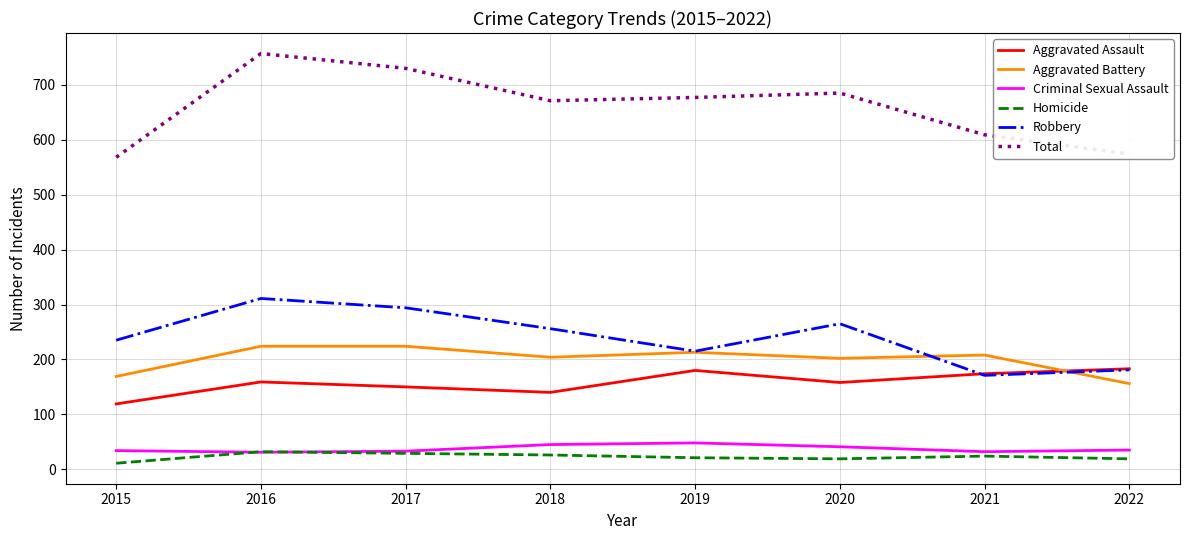

How many series are shown in this chart?

6